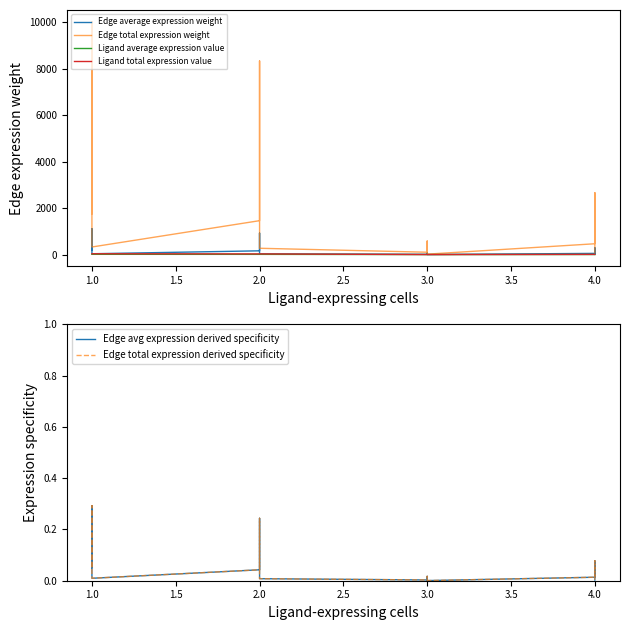

True or false: Ligand total expression value has a value of 19.3 at 2.0.

False